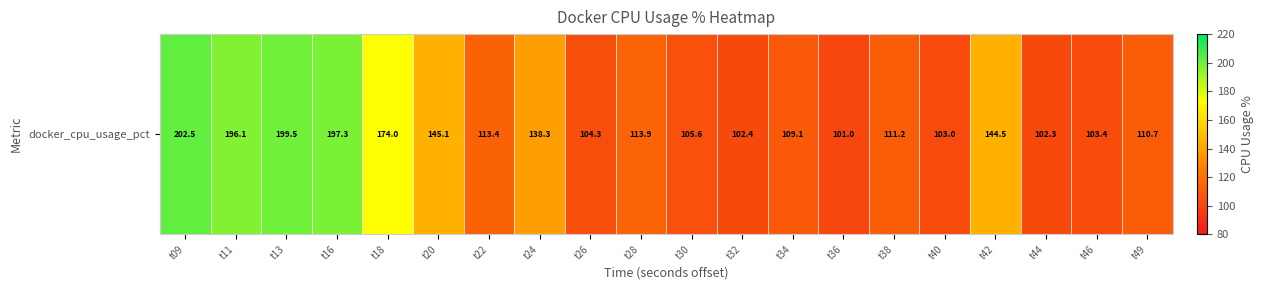

What is the maximum value shown in the chart?

202.5